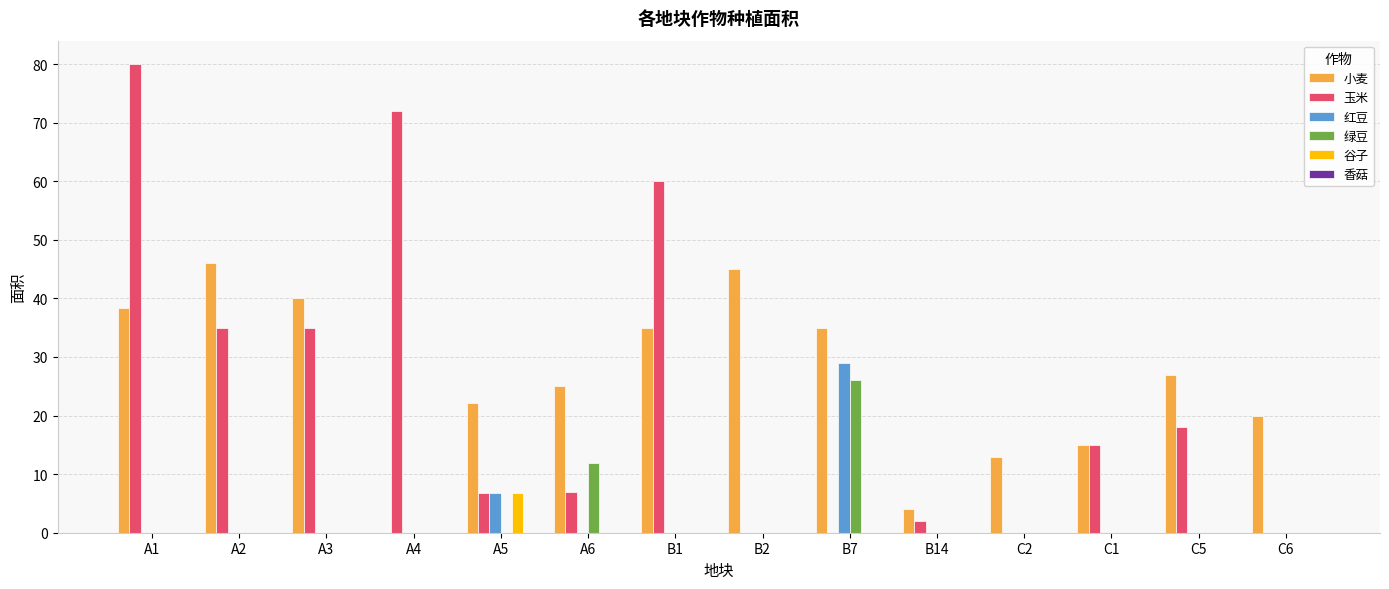

Are the bars horizontal?

No